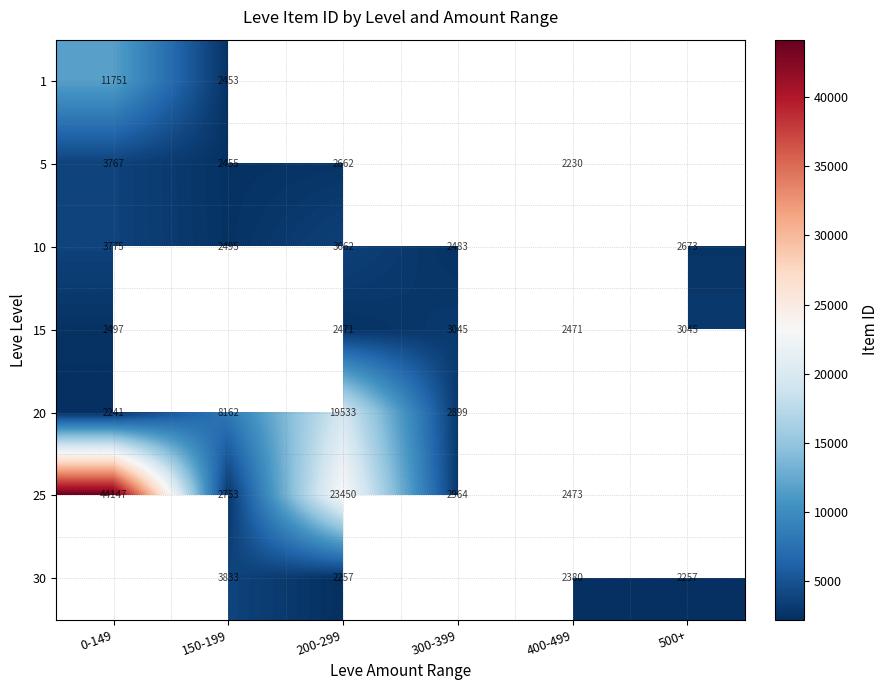

The value of 30 at 200-299 is 3909.7. True or false?

False